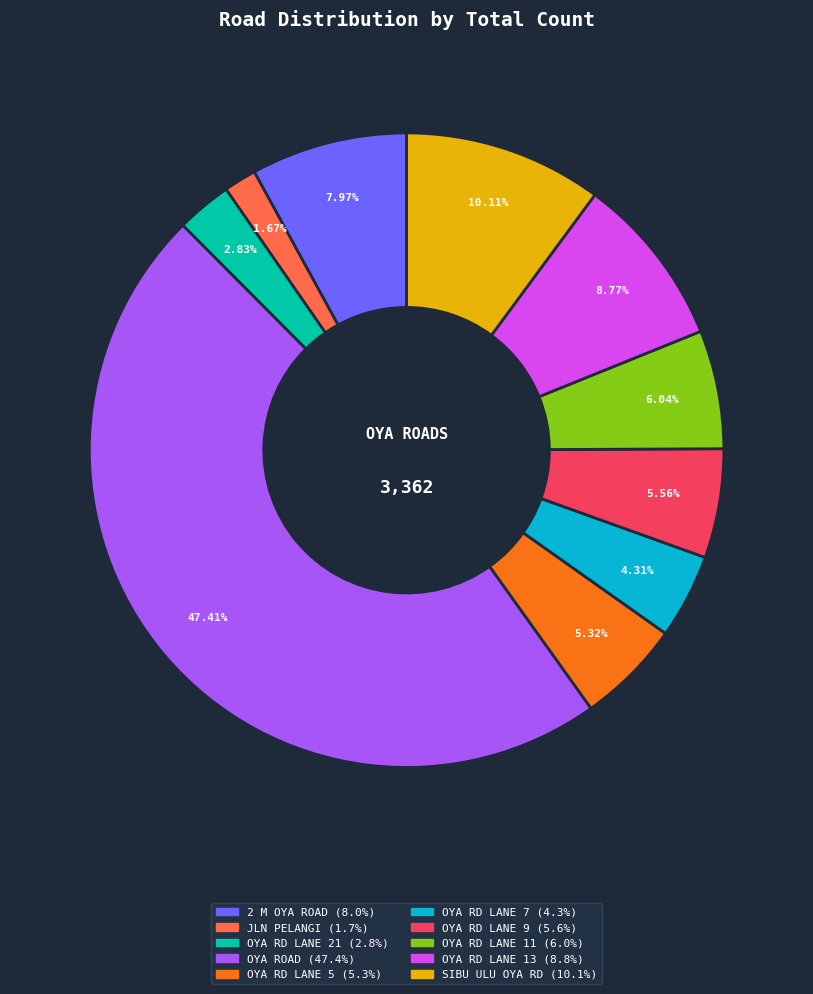

Between OYA RD LANE 11 and OYA ROAD, which is larger?

OYA ROAD